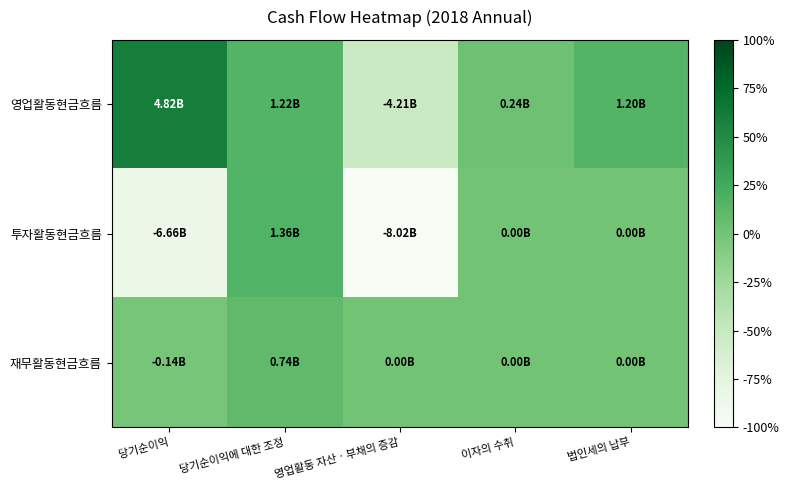

What is the maximum value shown in the chart?

0.6